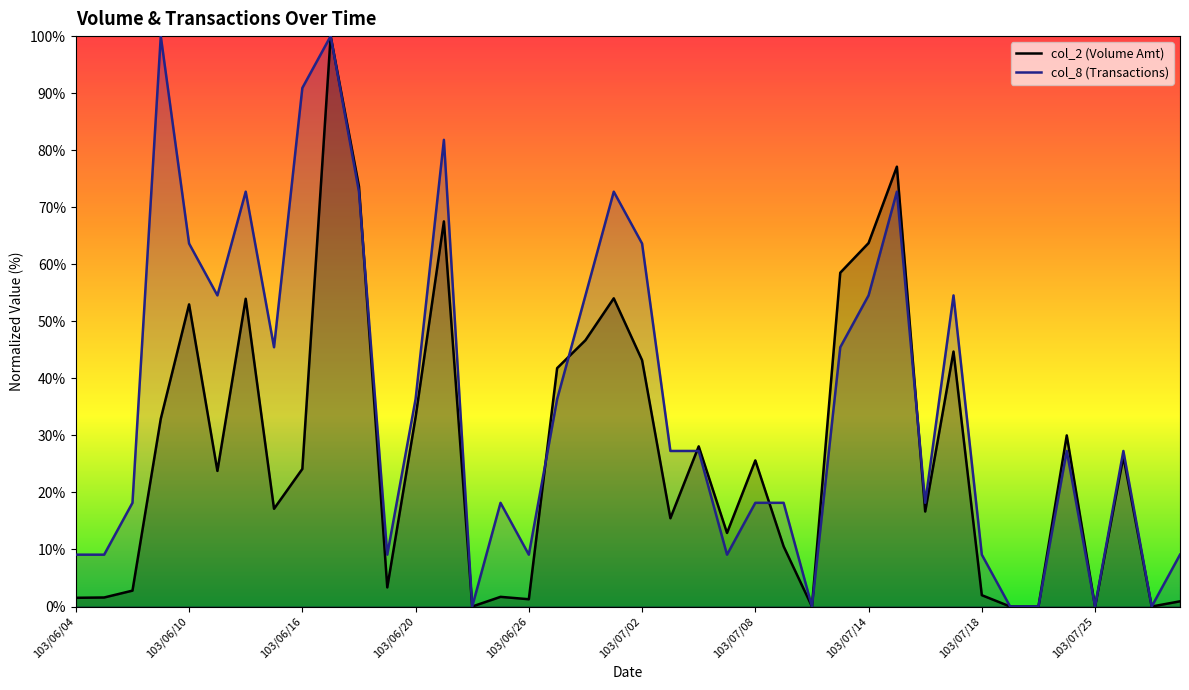

Read the col_8 (Transactions) value at 103/07/18.

9.1